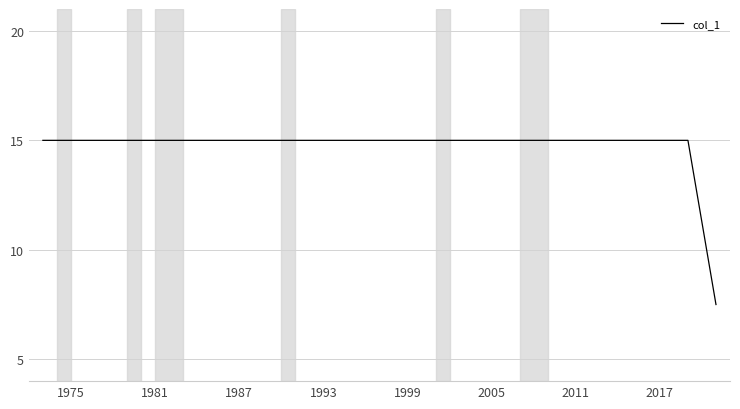

What is the difference between the maximum and minimum values?

7.5